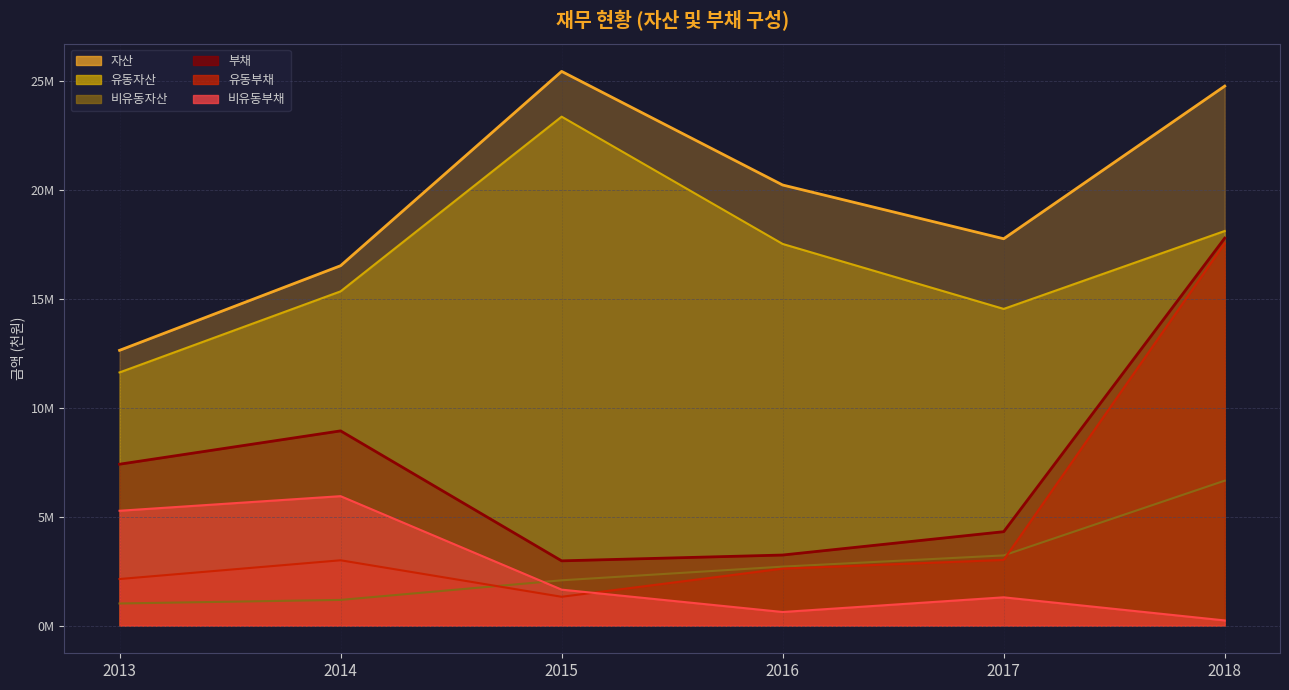

Rank the series at 2016 from lowest to highest value.

비유동부채, 유동부채, 비유동자산, 부채, 유동자산, 자산